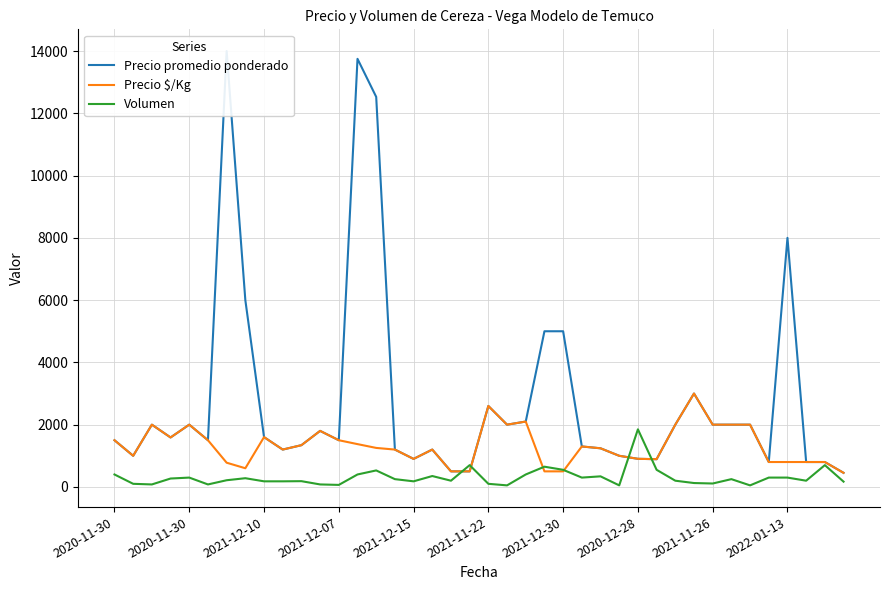

At how many categories does at least one series exceed 11771?

3